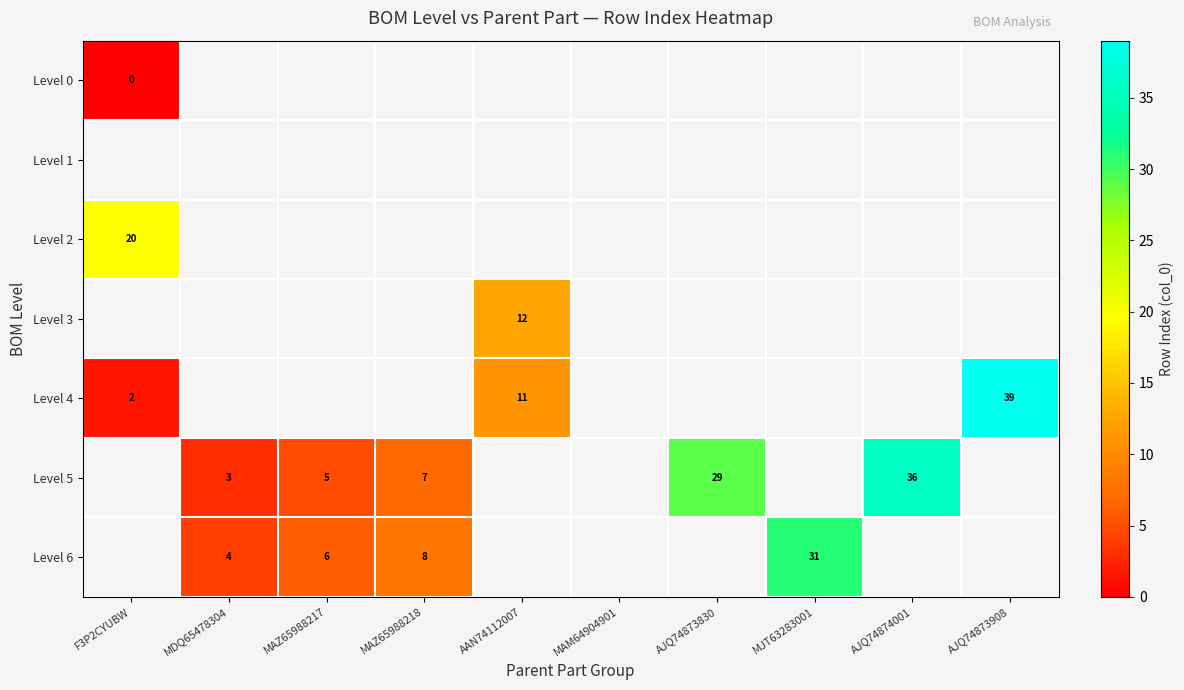

Is it true that Level 6 equals 14 at MAZ65988218?

False